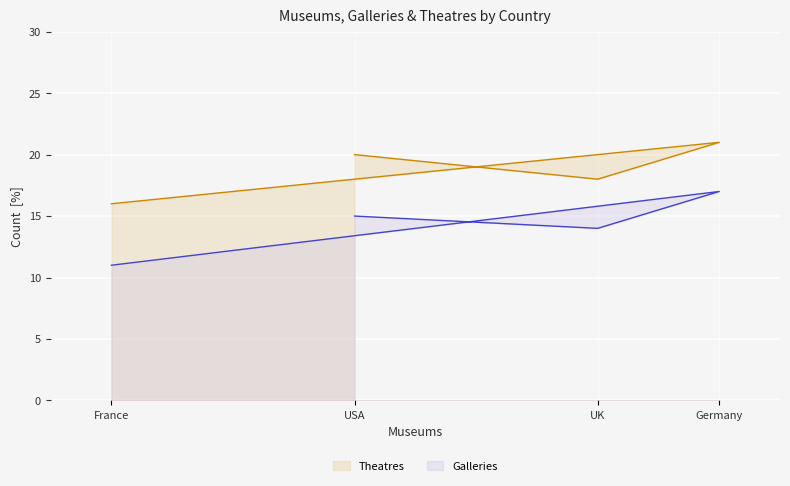

How many values in the Theatres series are below 20?

2